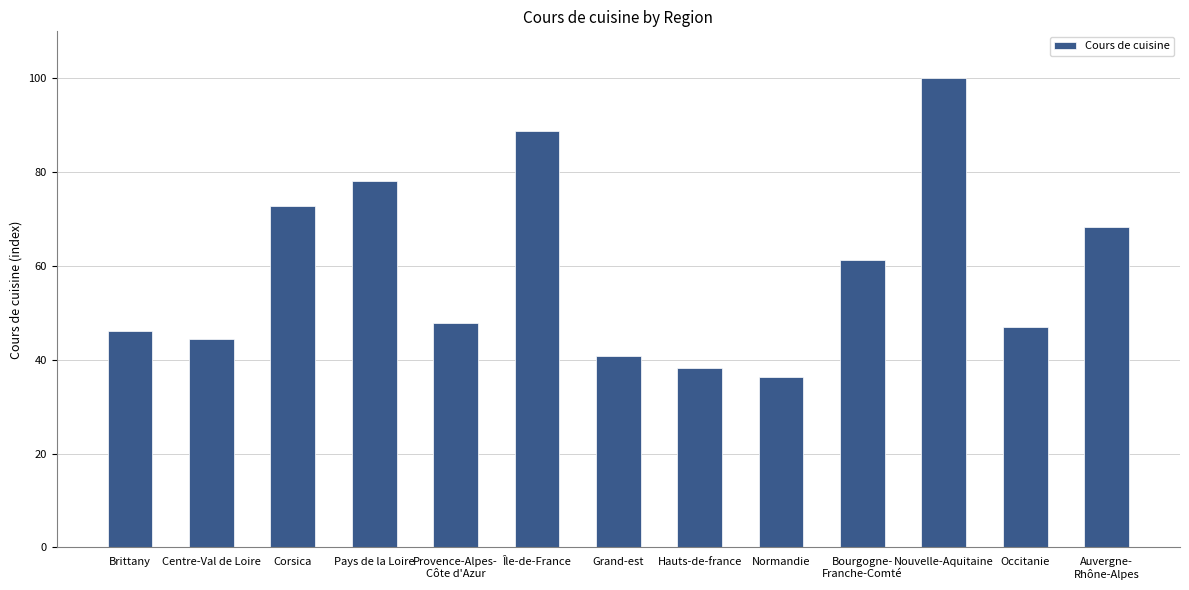

Does the chart contain stacked bars?

No